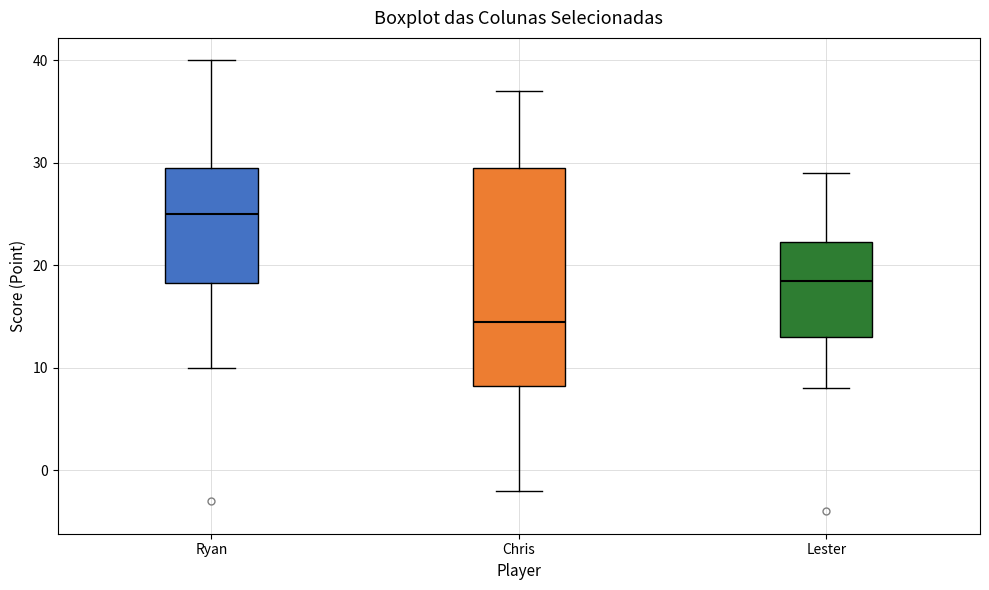

Reading left to right, read every box against the y-axis: the position of its median line, the range the box covers, and the ends of its whiskers. The values are not printed on the chart, so give them approximately, as read against the axis.

Ryan: median 25, box 18 to 30, whiskers 10 to 40
Chris: median 15, box 8 to 30, whiskers -2 to 37
Lester: median 19, box 13 to 22, whiskers 8 to 29